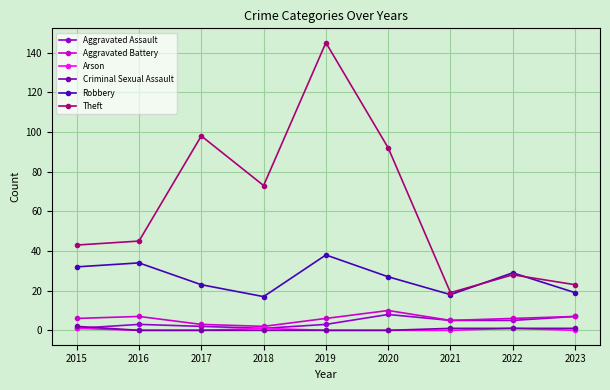

Which series has the widest spread of values?

Theft